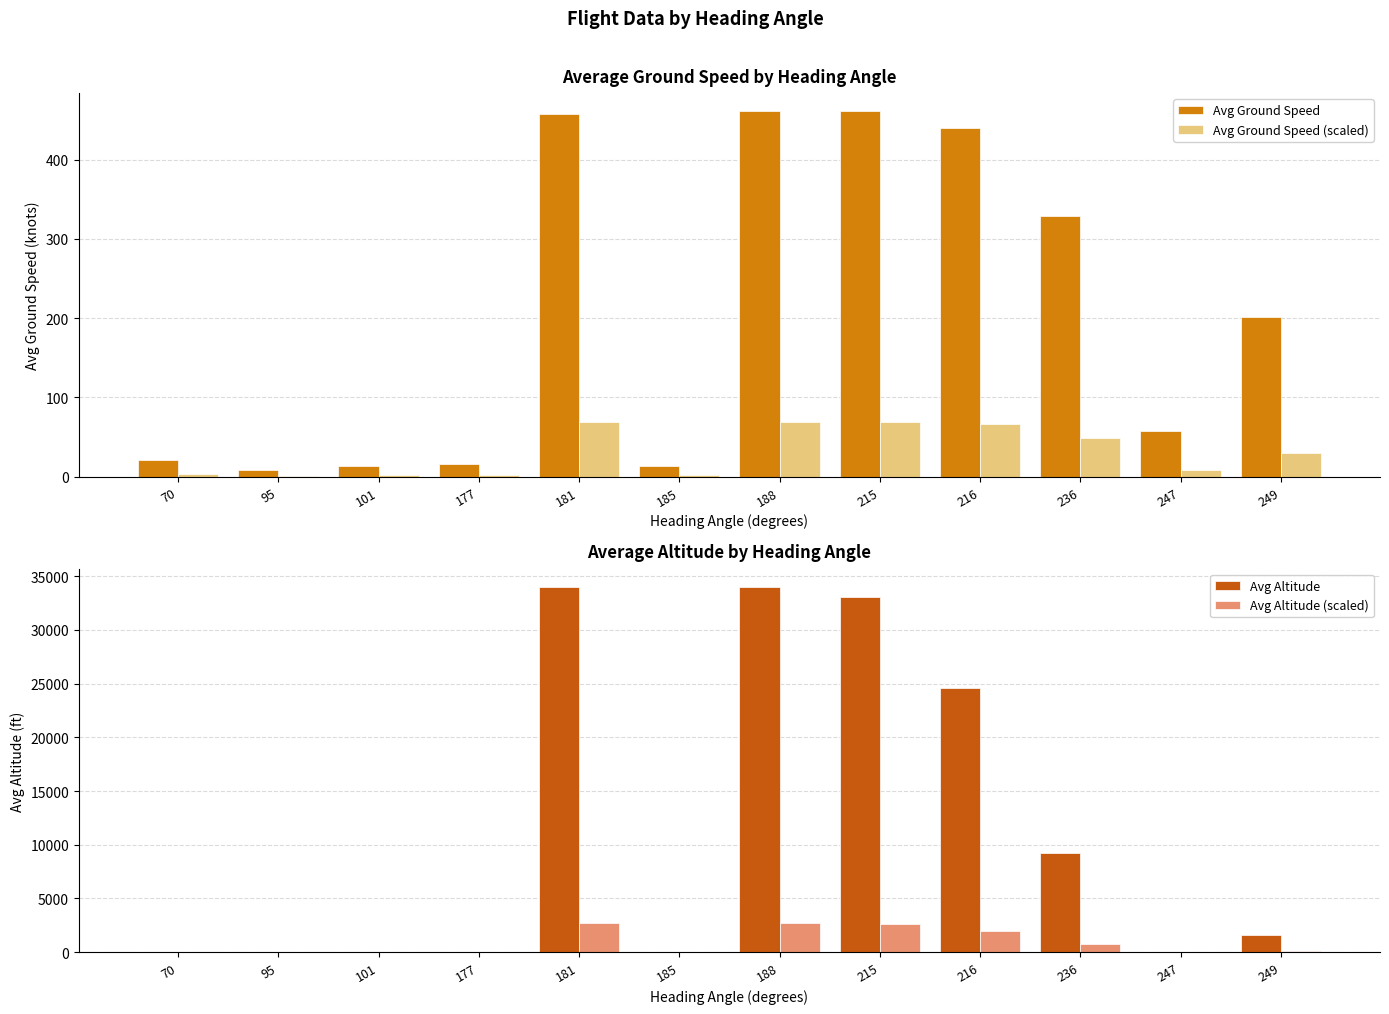

What is the sum of all Avg Altitude values?

136431.0